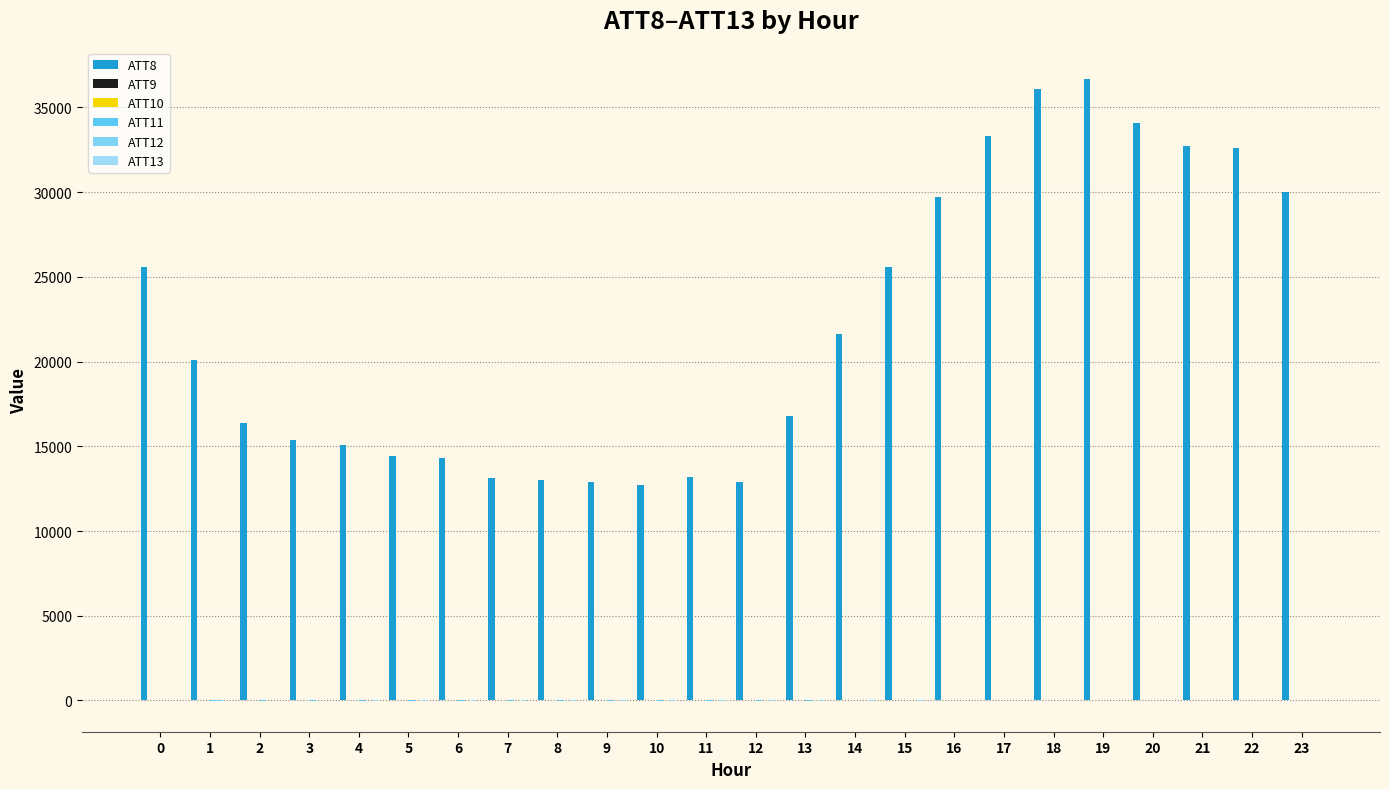

What is the sum of all ATT10 values?

144.8